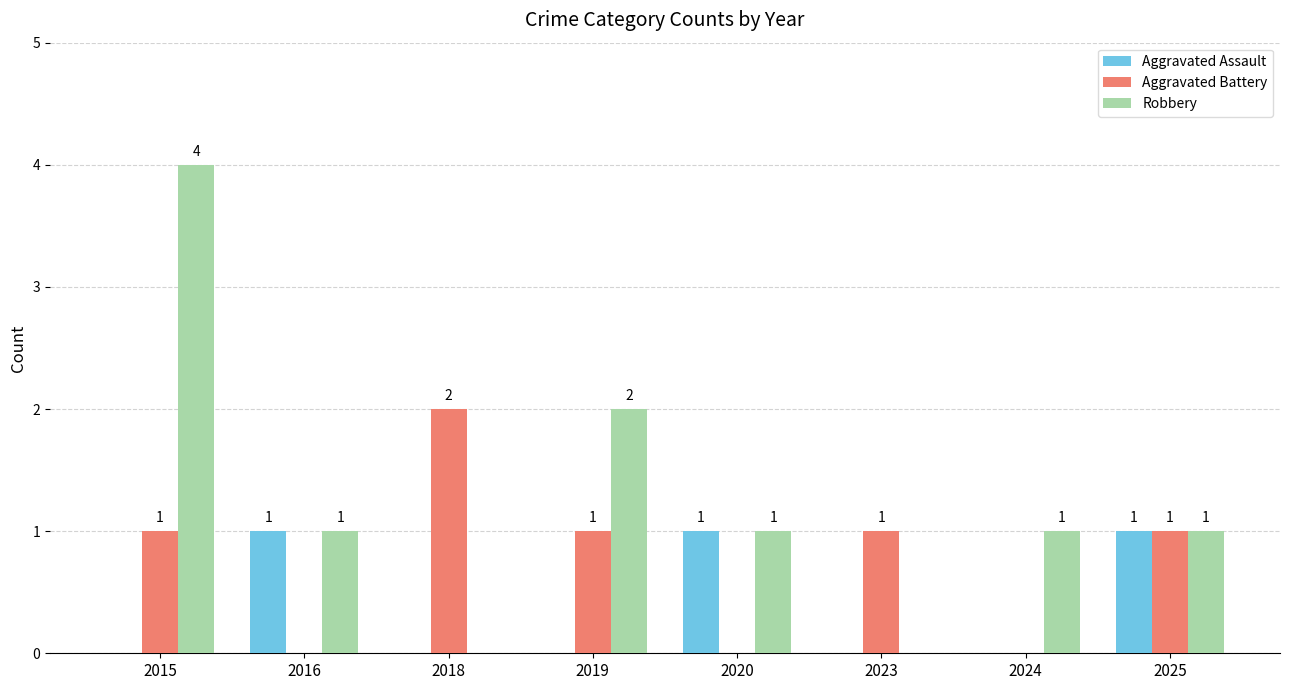

How many groups of bars are there?

8